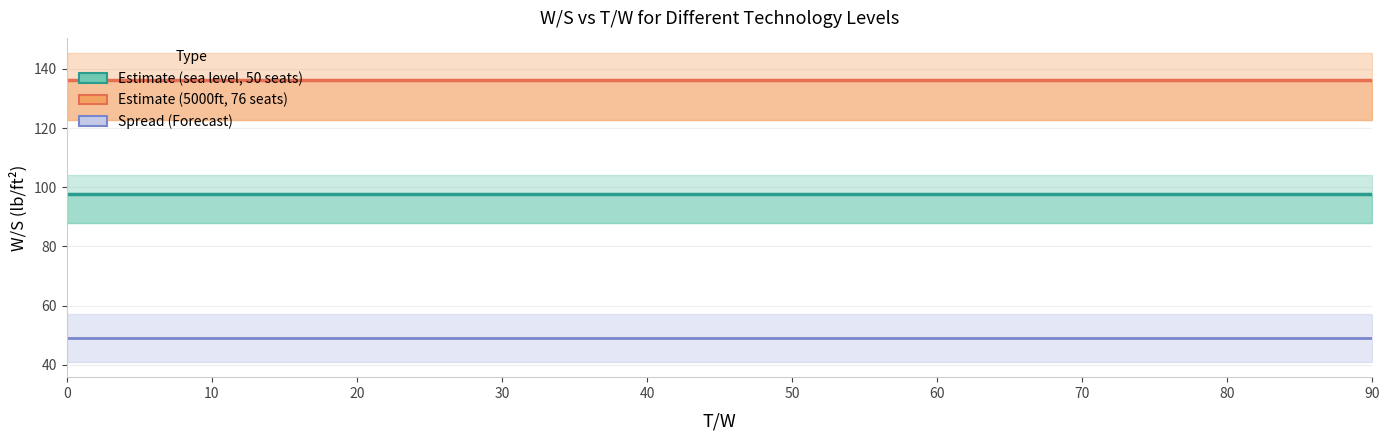

What is the sum of all high (sea level, 50 seats) values?

1042.1